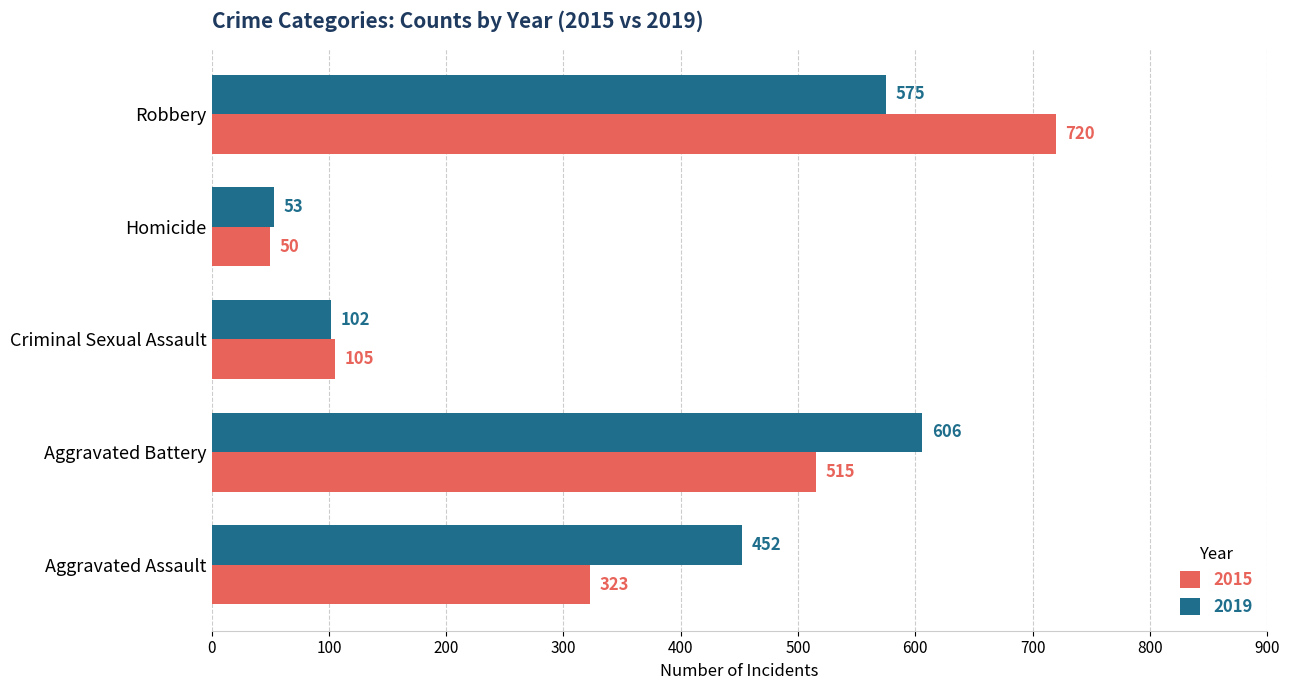

Rank the series by their average value, from highest to lowest.

2019, 2015